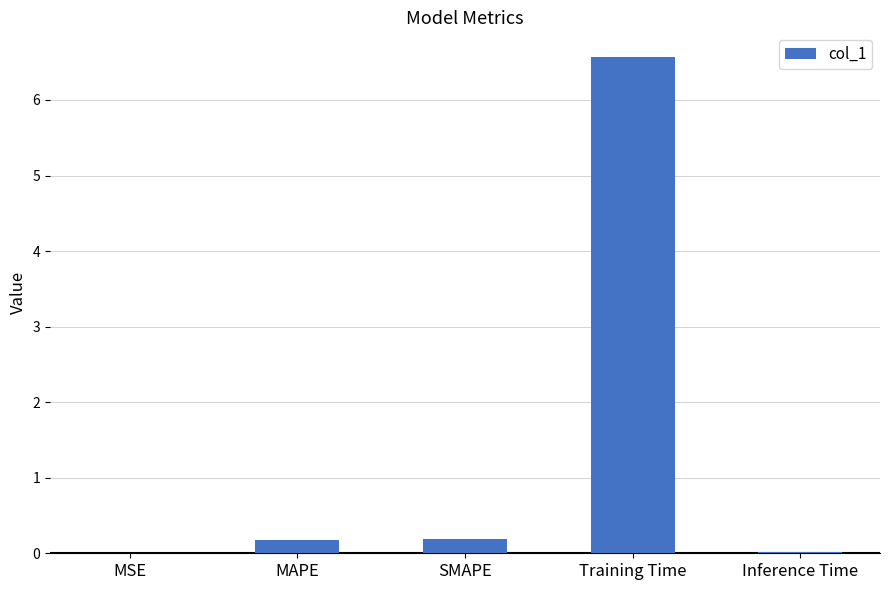

The chart shows a value of 6.6 at Training Time. True or false?

True